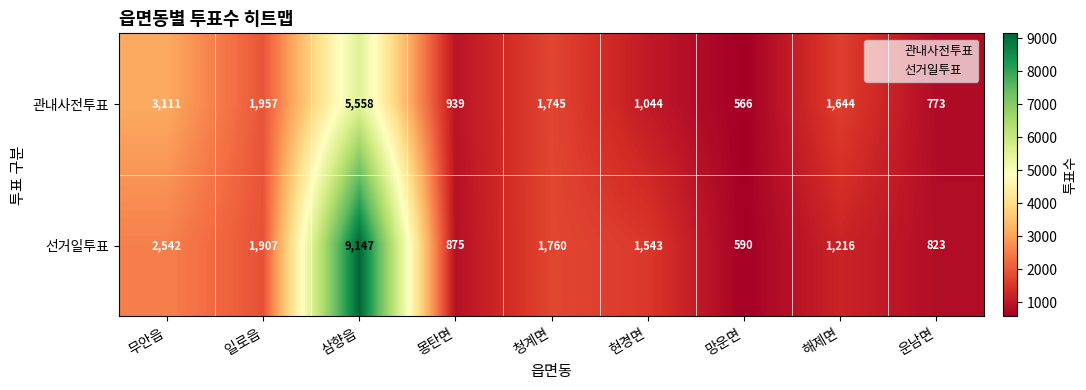

At which category is the sum across all series the highest?

삼향읍